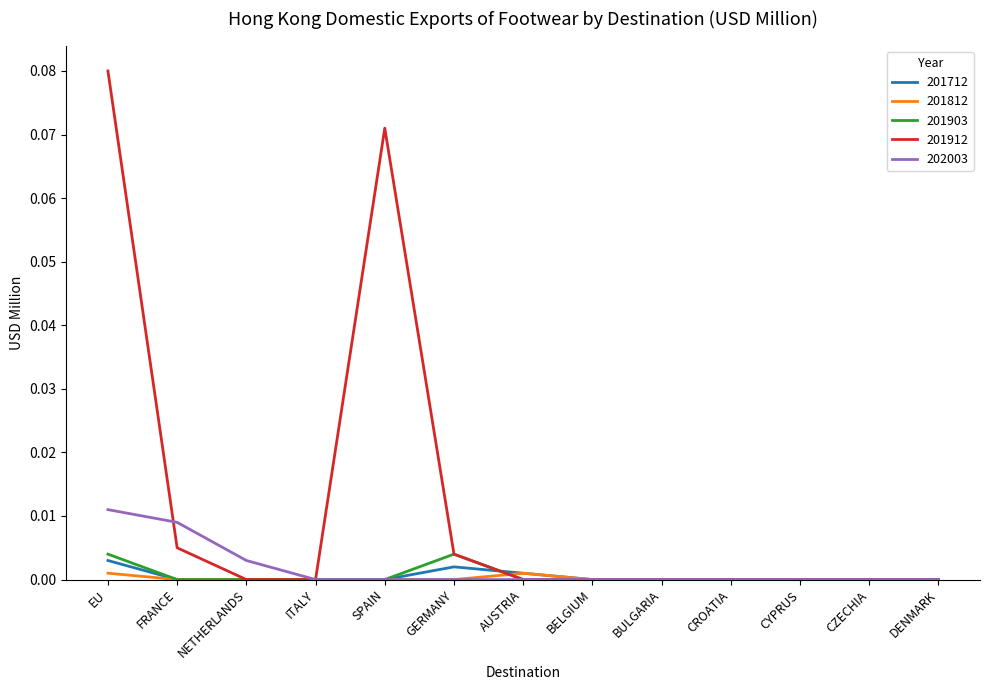

Which series has the widest spread of values?

201912